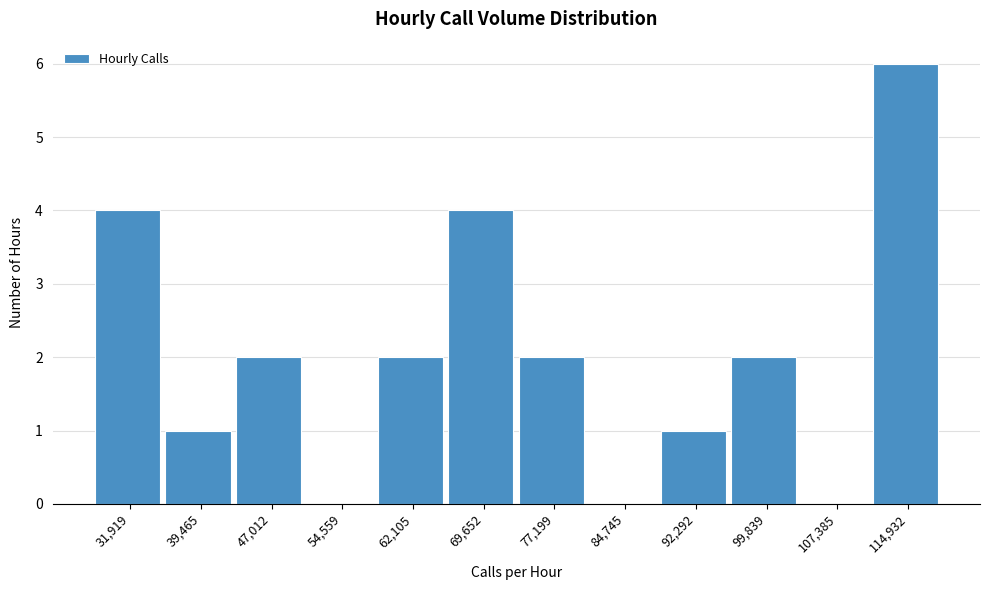

Reading left to right, extract all data points from this chart.

31,919=4	39,465=1	47,012=2	54,559=0	62,105=2	69,652=4	77,199=2	84,745=0	92,292=1	99,839=2	107,385=0	114,932=6